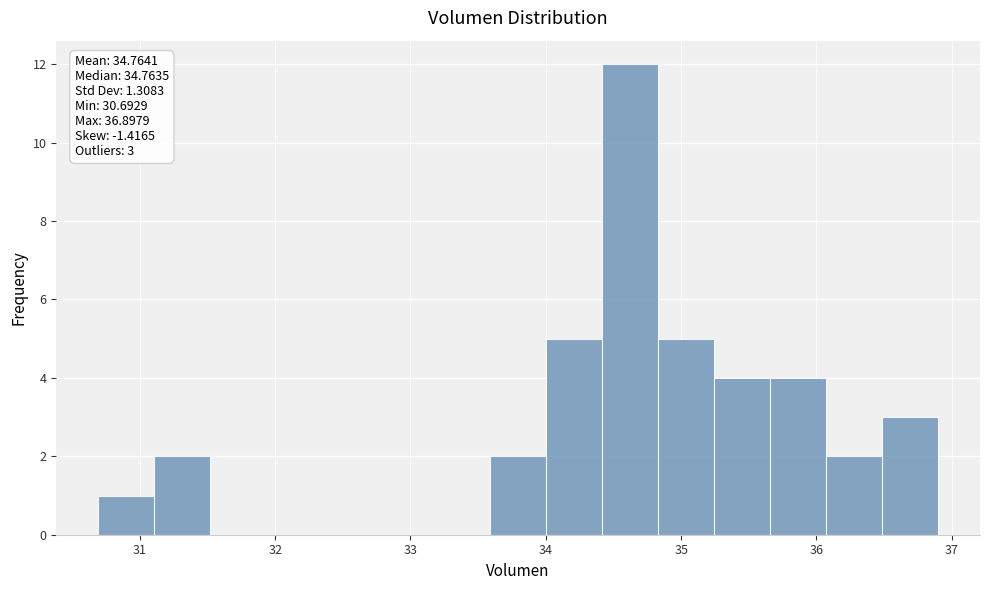

Over which range of the x-axis is the bar tallest?

34.4 to 34.8